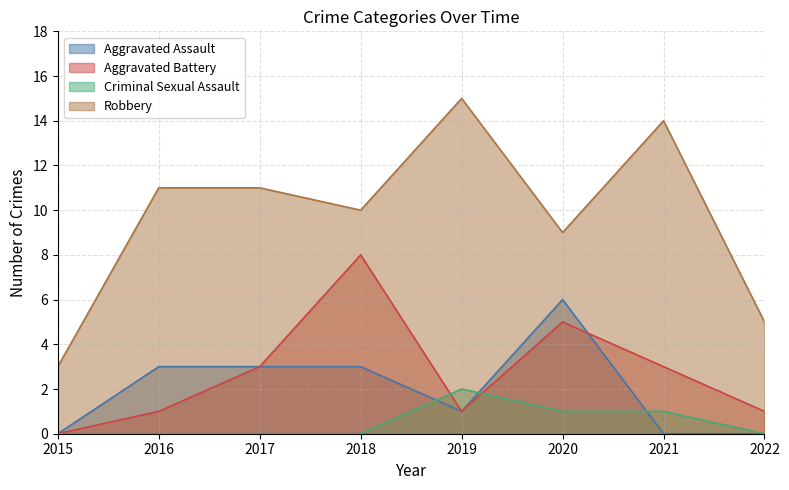

True or false: Robbery and Aggravated Assault intersect in this chart.

False